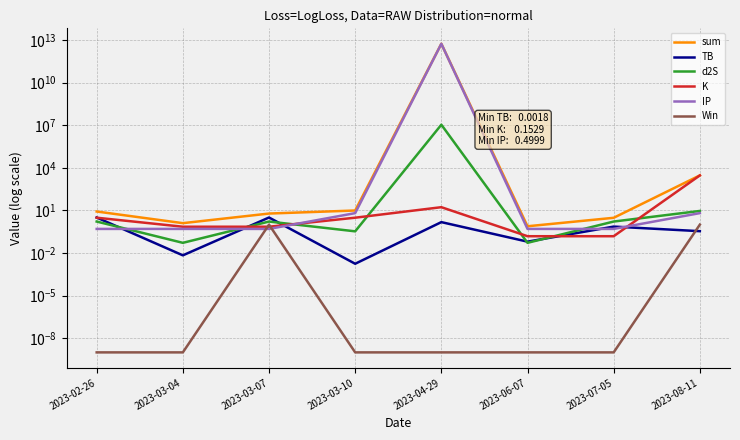

True or false: IP has a value of 6.5 at 2023-03-10.

True